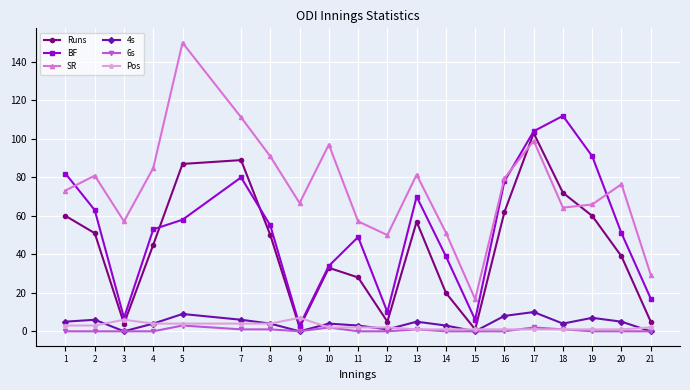

Is it true that 6s equals 0.0 at 14?

True